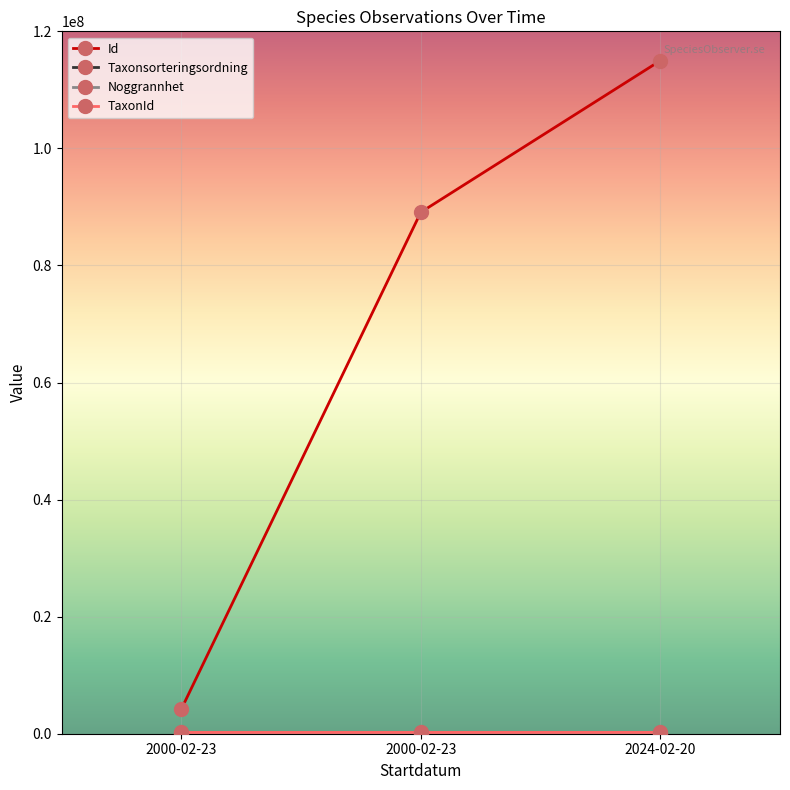

Does the chart display data point markers on the line(s)?

Yes